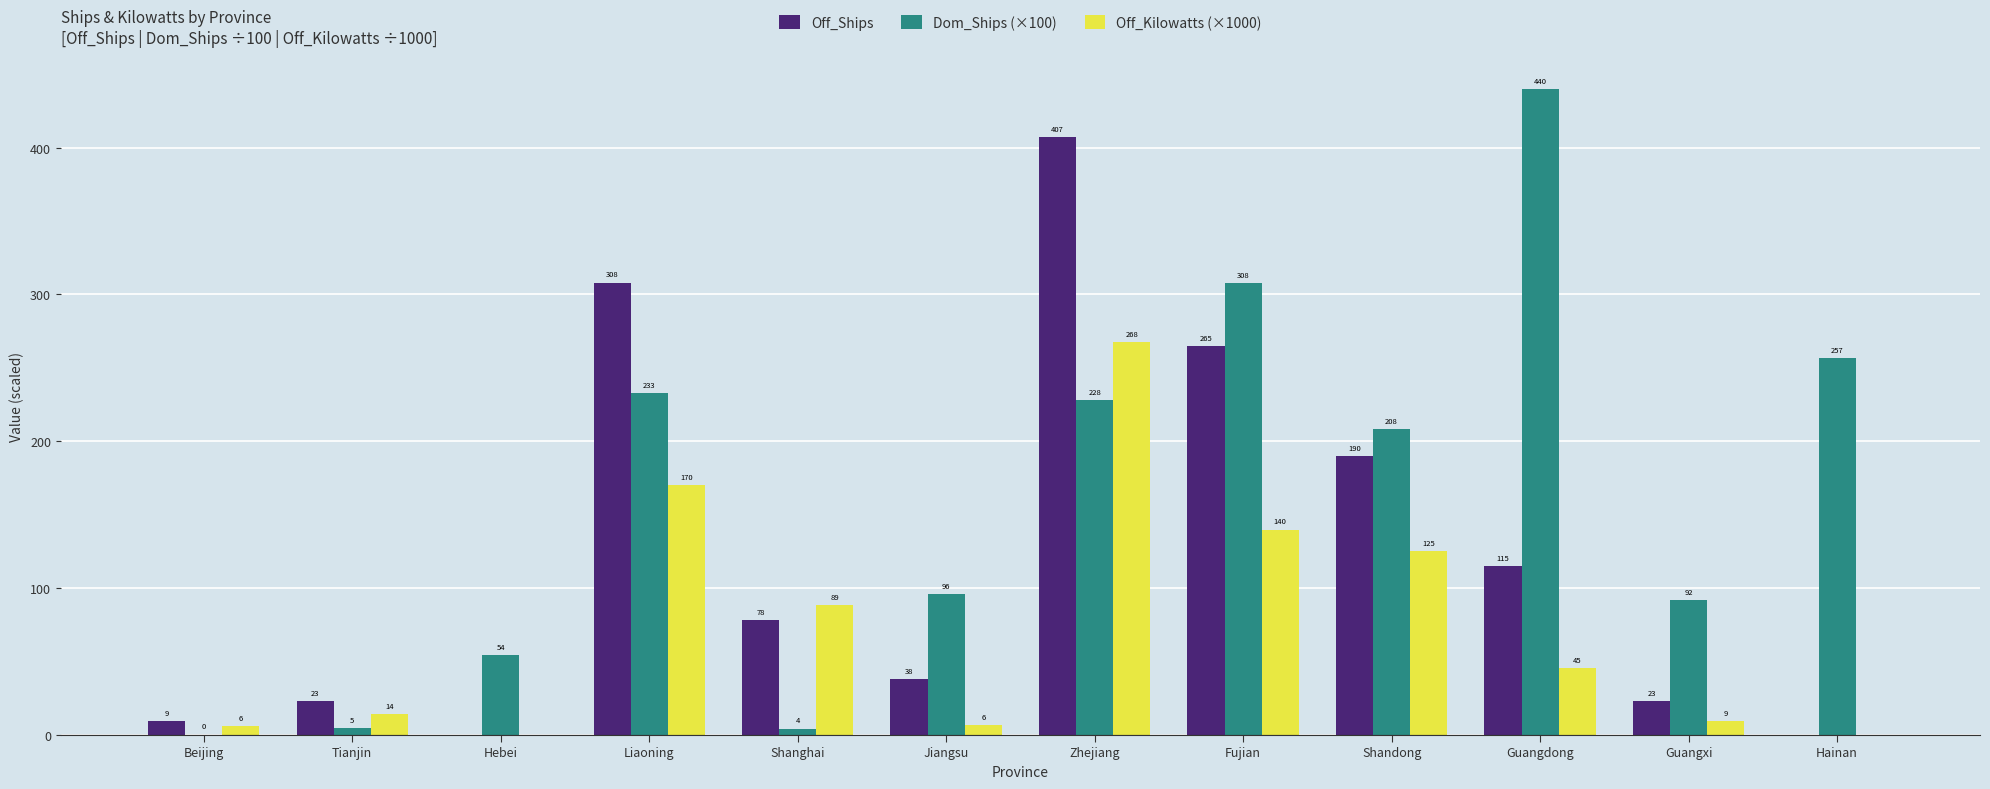

Is the value of Off_Ships at Beijing greater than the value of Off_Kilowatts (×1000) at Hainan?

Yes